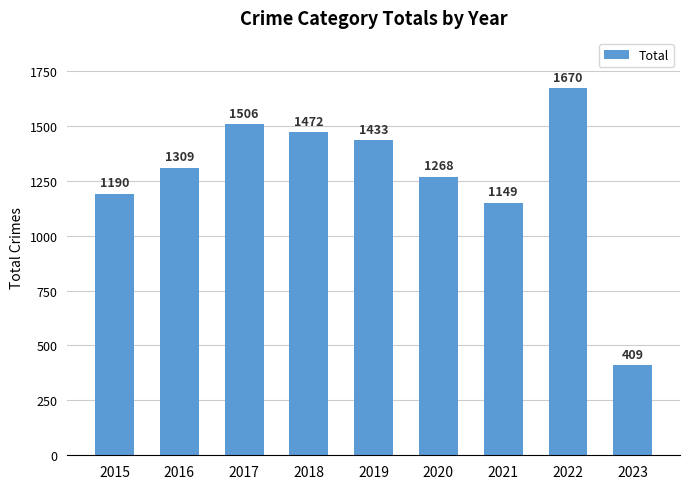

What is the value of the 6th bar from the left?

1268